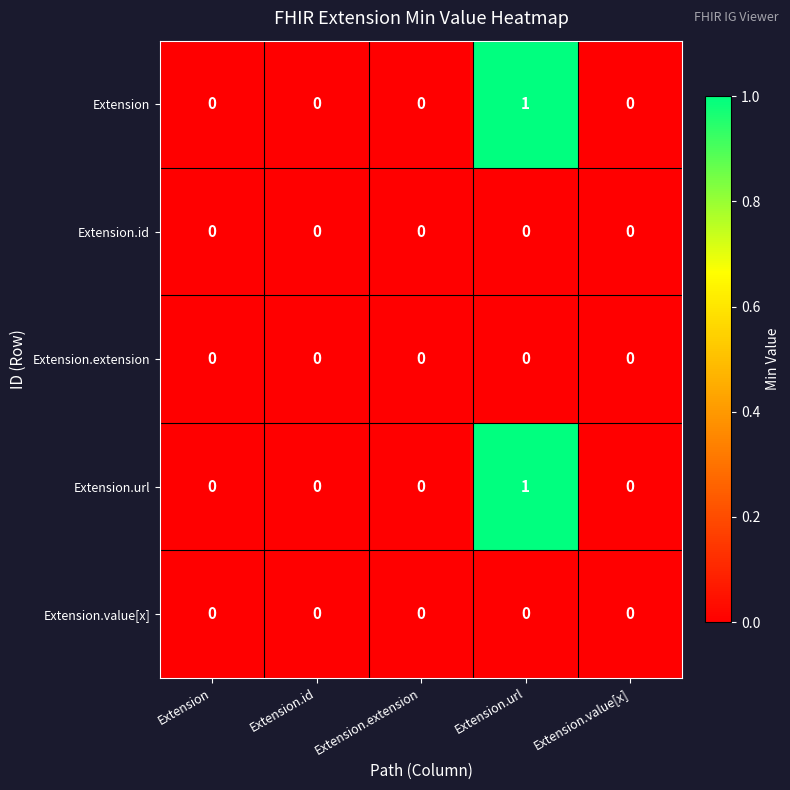

At which category is the sum across all series the highest?

Extension.url